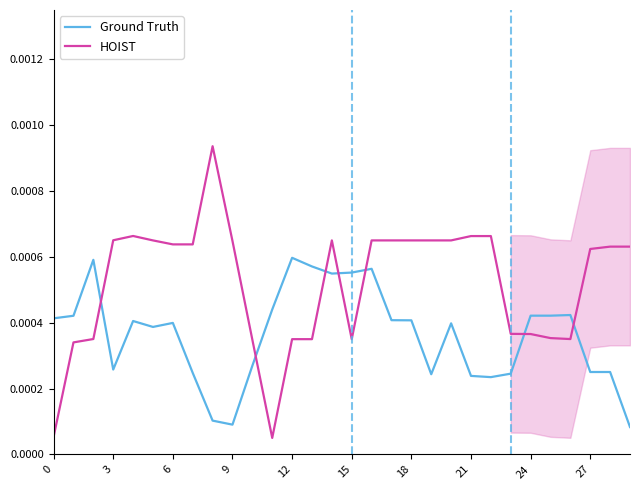

Is the value of Ground Truth at 21 greater than the value of HOIST at 29?

No